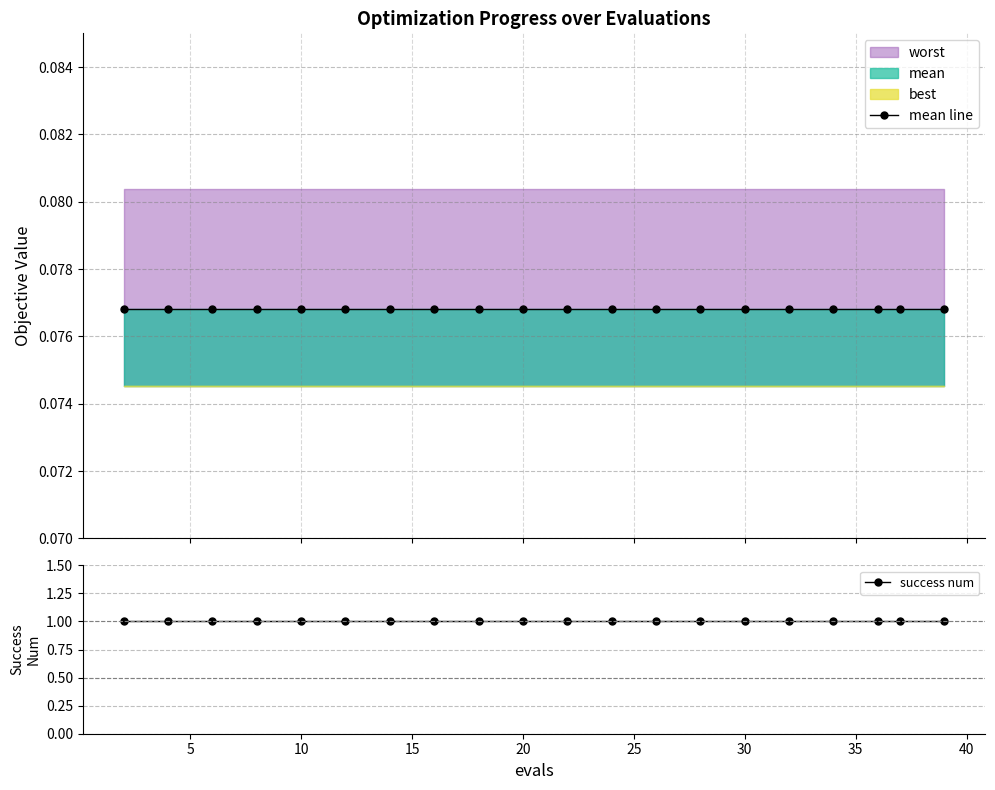

Reading left to right, extract all data points from this chart.

mean line: 0.1	0.1	0.1	0.1	0.1	0.1	0.1	0.1	0.1	0.1	0.1	0.1	0.1	0.1	0.1	0.1	0.1	0.1	0.1	0.1
success num: 1.0	1.0	1.0	1.0	1.0	1.0	1.0	1.0	1.0	1.0	1.0	1.0	1.0	1.0	1.0	1.0	1.0	1.0	1.0	1.0